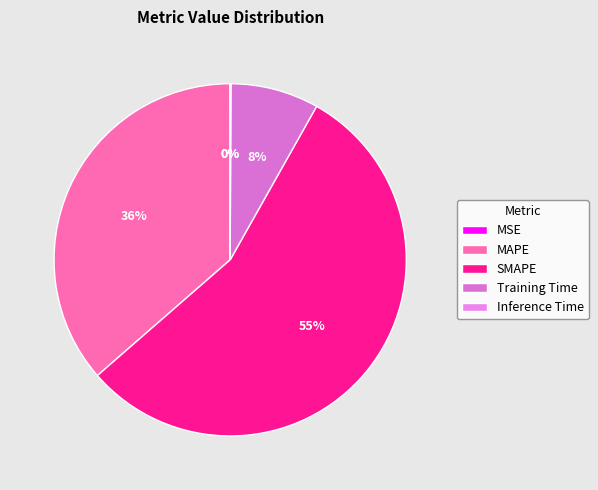

To the nearest percent, what is the difference between the Inference Time and MAPE slice percentages?

36%